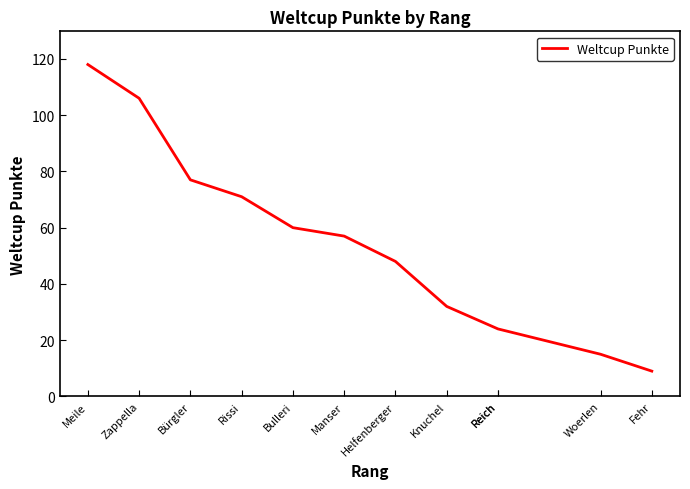

What is the change in value from Rissi to Fehr?

-62